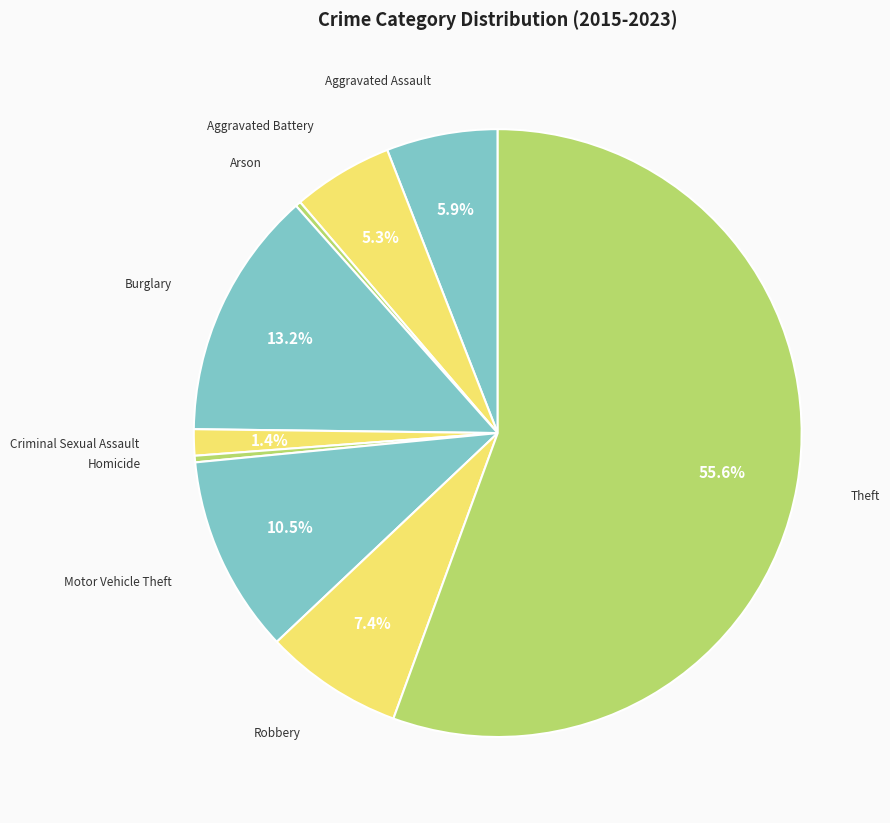

How many segments does this pie chart have?

9